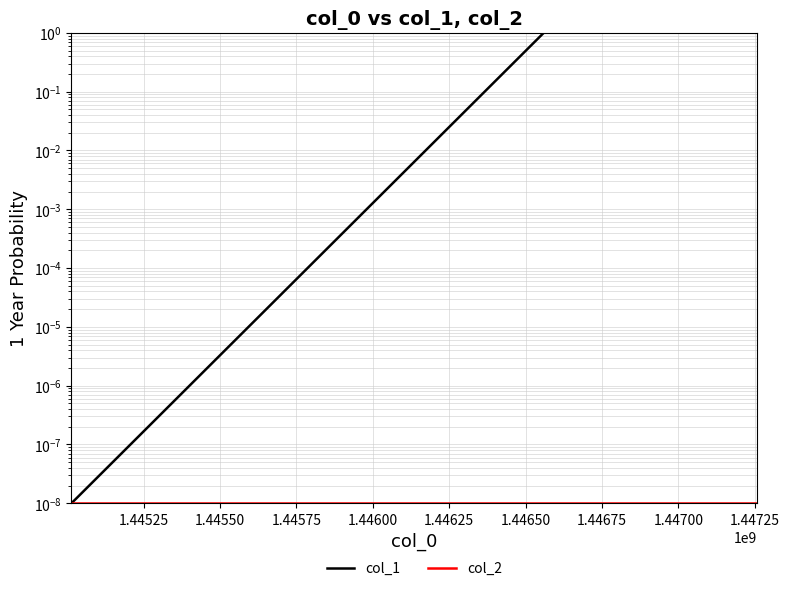

Which series has the largest range (max minus min)?

col_1